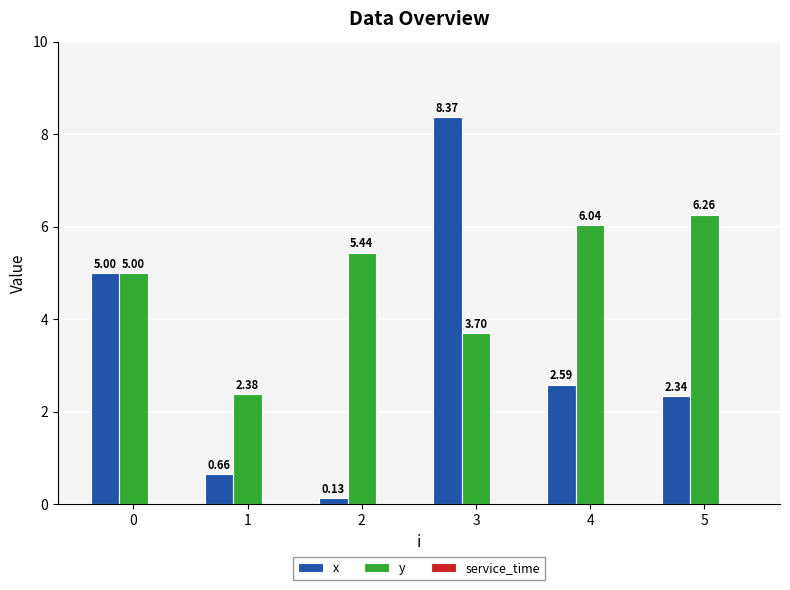

Which series has the largest range (max minus min)?

x